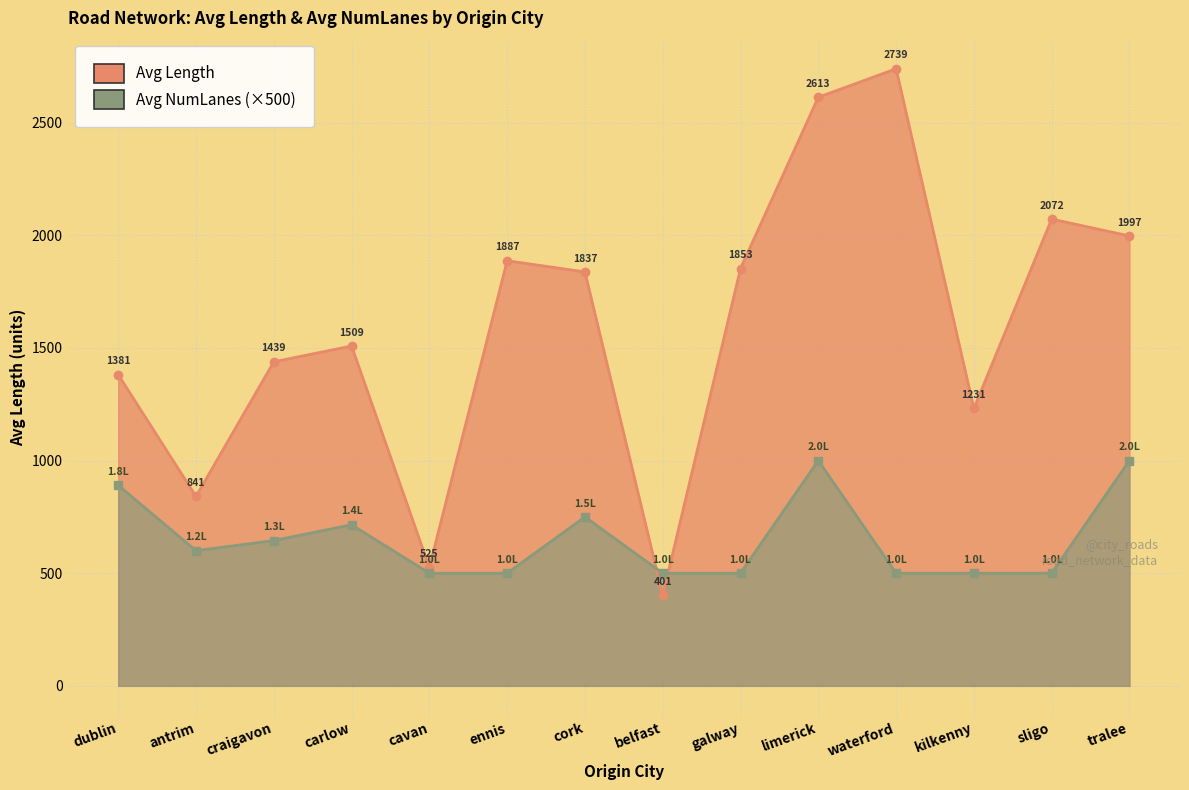

True or false: Avg NumLanes (×500) has a value of 129.3 at belfast.

False